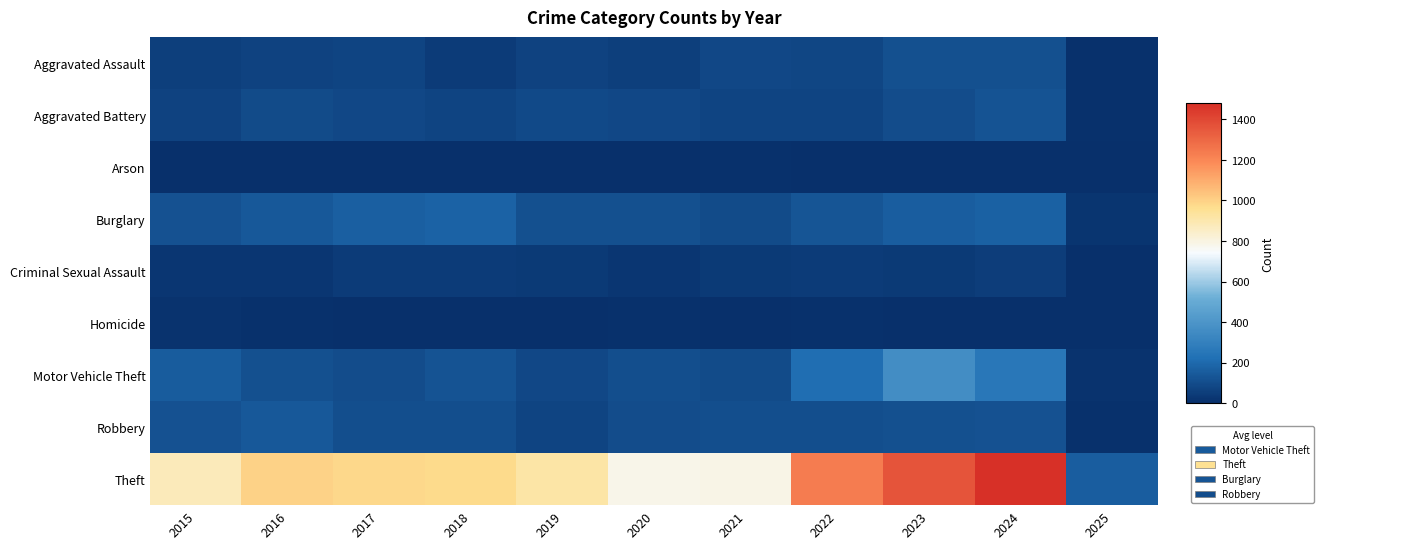

List the series in order of their peak value, lowest first.

Arson, Homicide, Criminal Sexual Assault, Aggravated Assault, Aggravated Battery, Robbery, Burglary, Motor Vehicle Theft, Theft